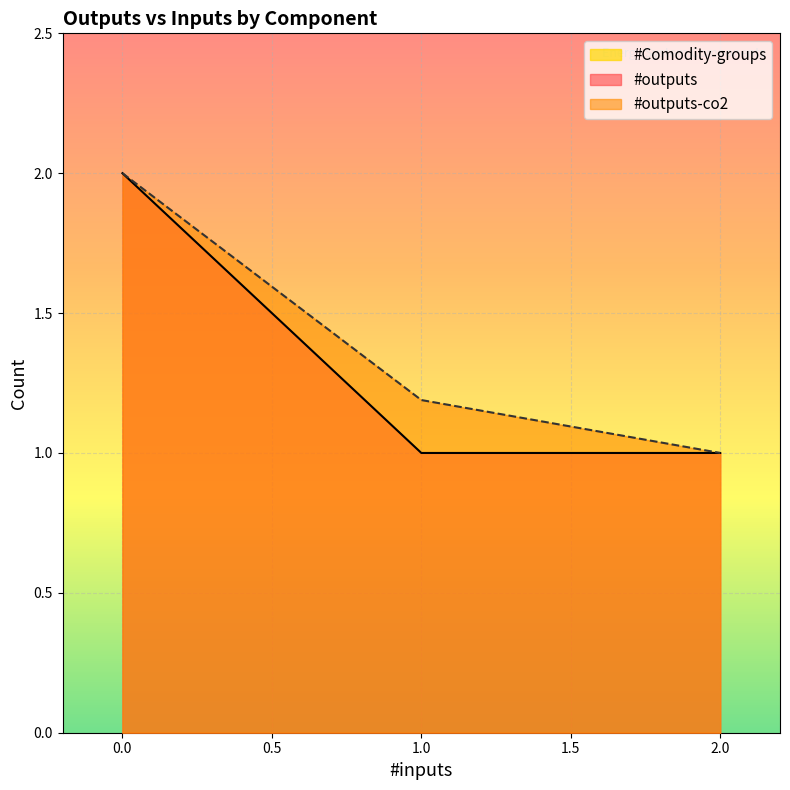

Which category has the lowest value across all series?

1